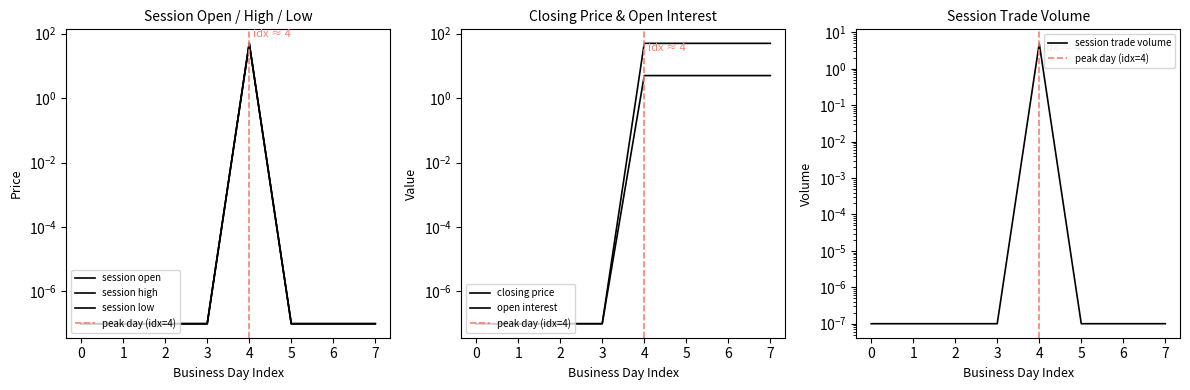

Which series has the largest range (max minus min)?

session open